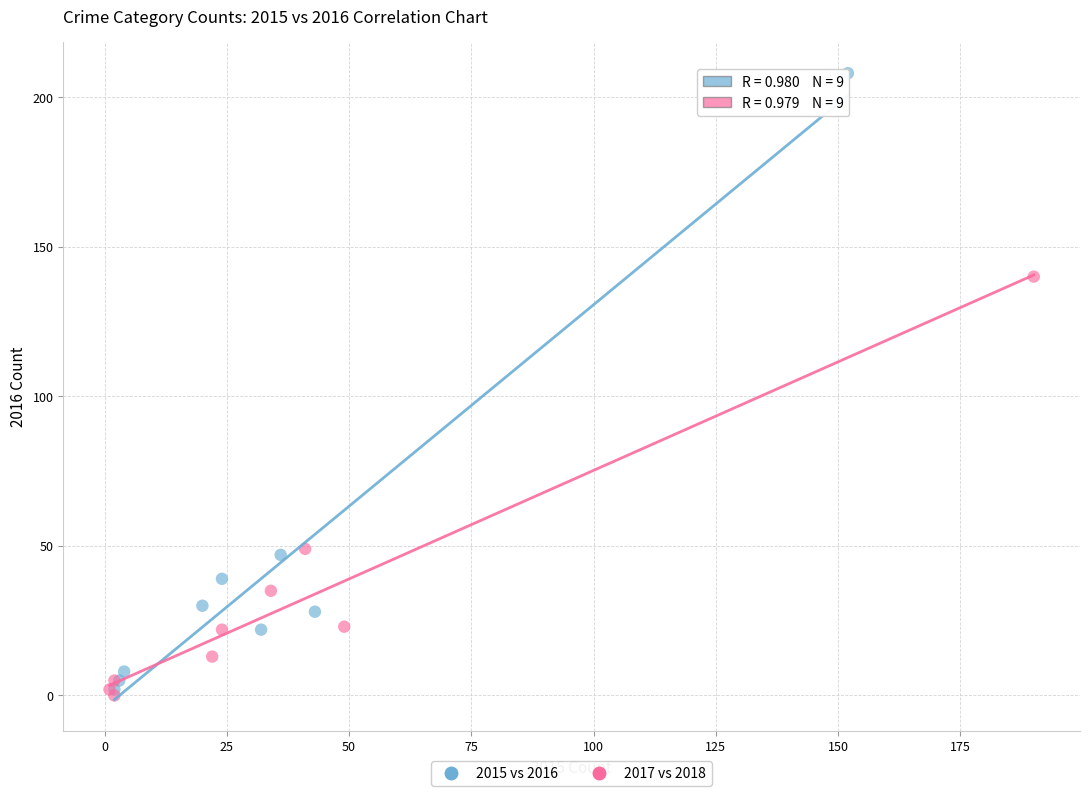

Which series contains the highest Y value?

2015 vs 2016